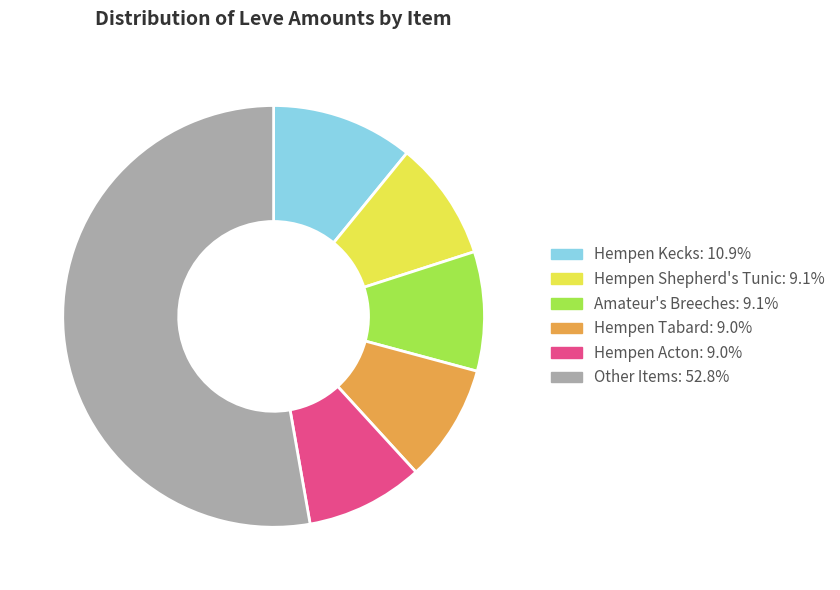

Does any single category account for the majority?

Yes